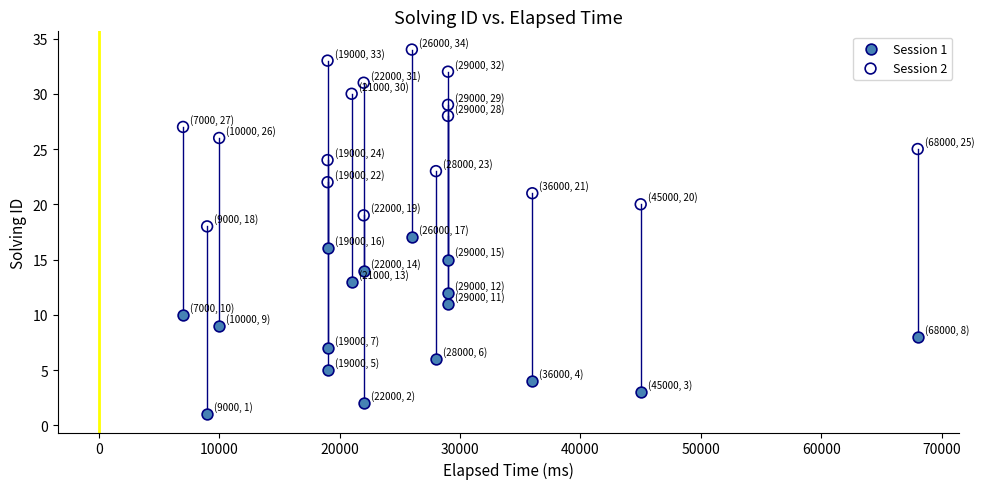

What are all the series names shown in the legend?

Session 1, Session 2